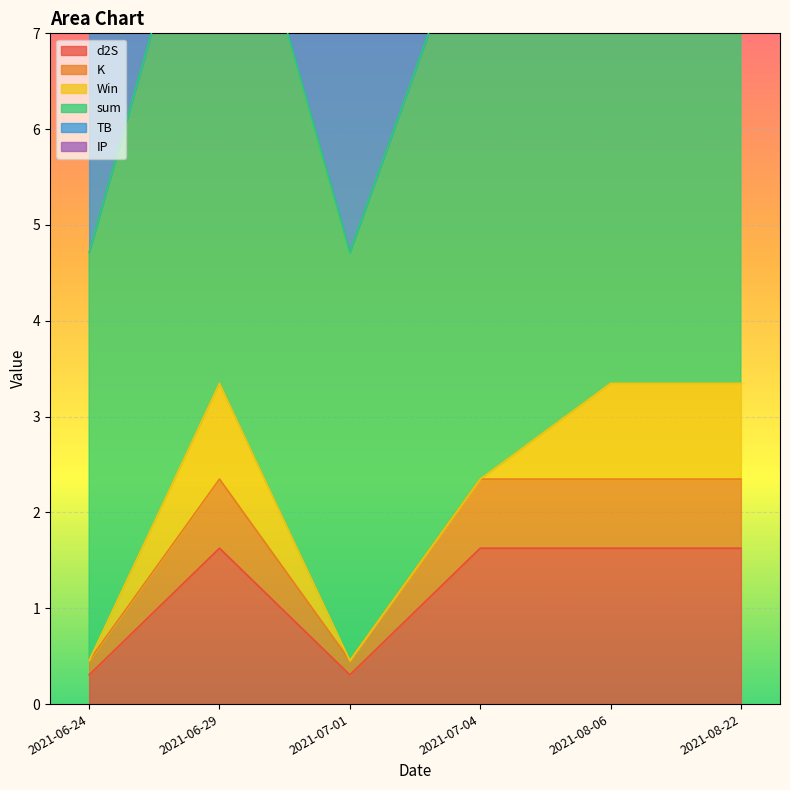

True or false: d2S and K cross at least once.

False